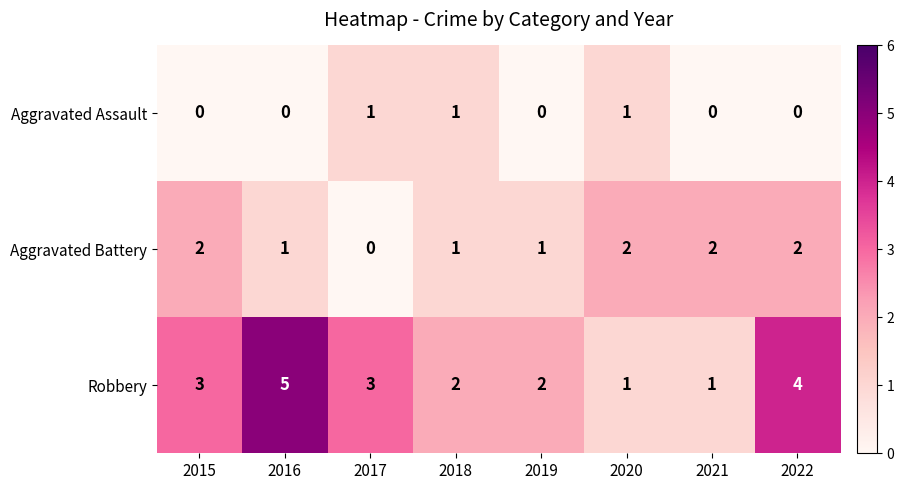

What is the difference between the highest and lowest values at 2018?

1